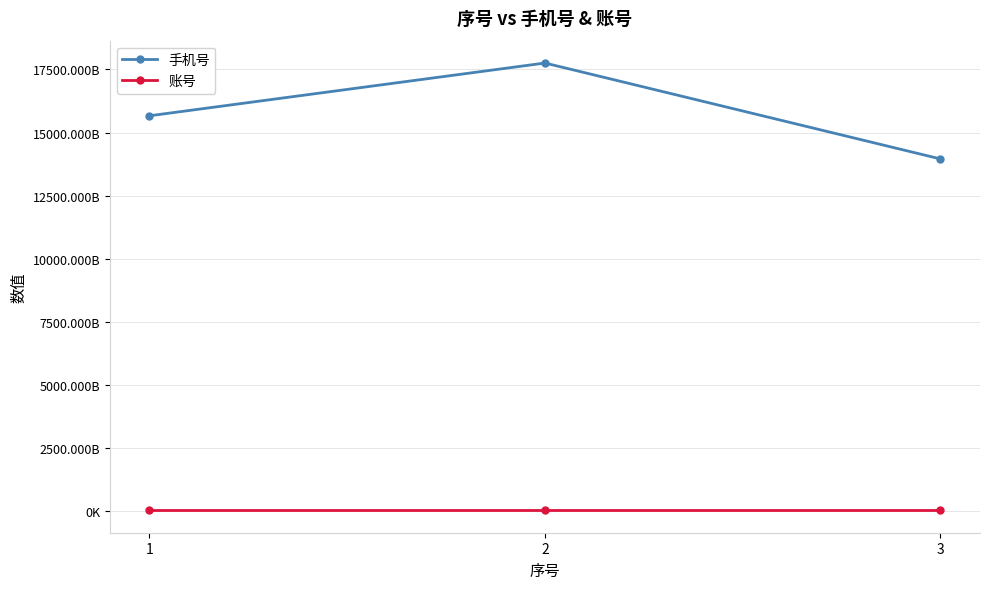

Reading left to right, what are all the values shown in this chart?

手机号: 1=15665565392	2=17755621011	3=13955622051
账号: 1=30238242	2=30238276	3=30238277